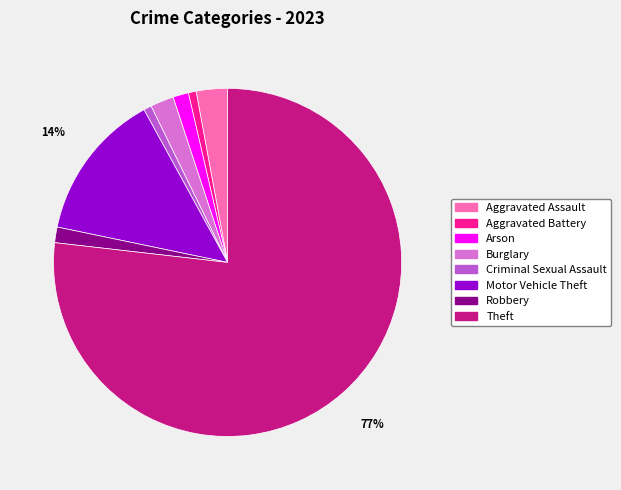

What percentage is the Robbery slice, to the nearest percent?

1%